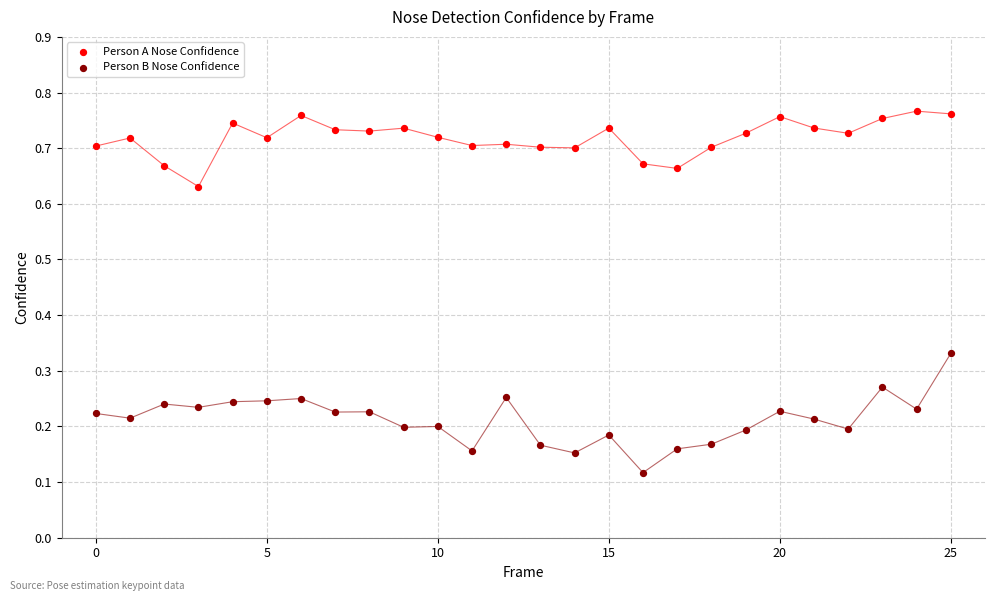

Which series reaches the maximum Y coordinate?

Person A Nose Confidence